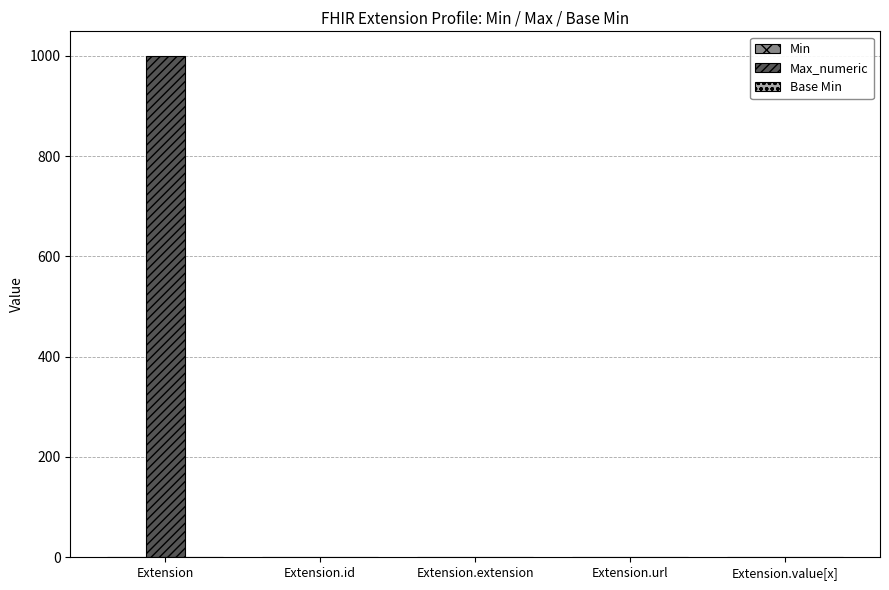

Between Extension and Extension.id, which series saw the biggest shift?

Max_numeric